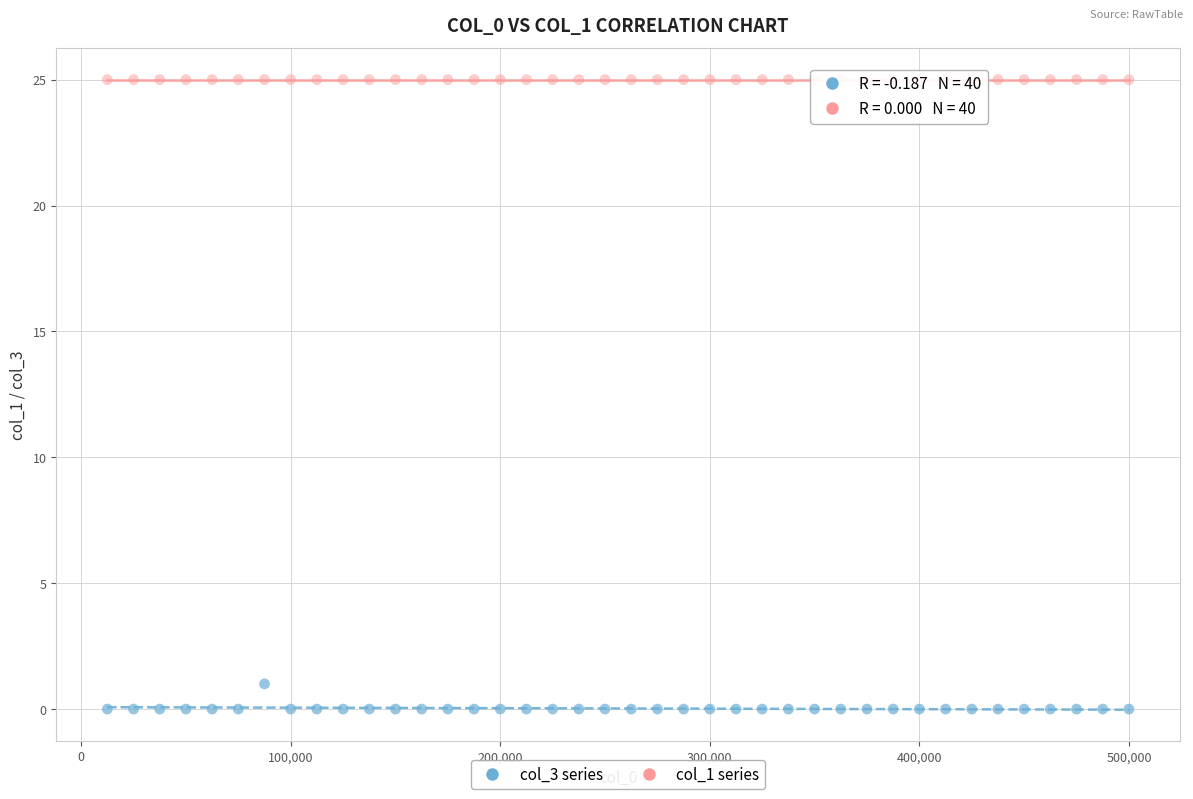

What are all the series names shown in the legend?

col_3 series, col_1 series